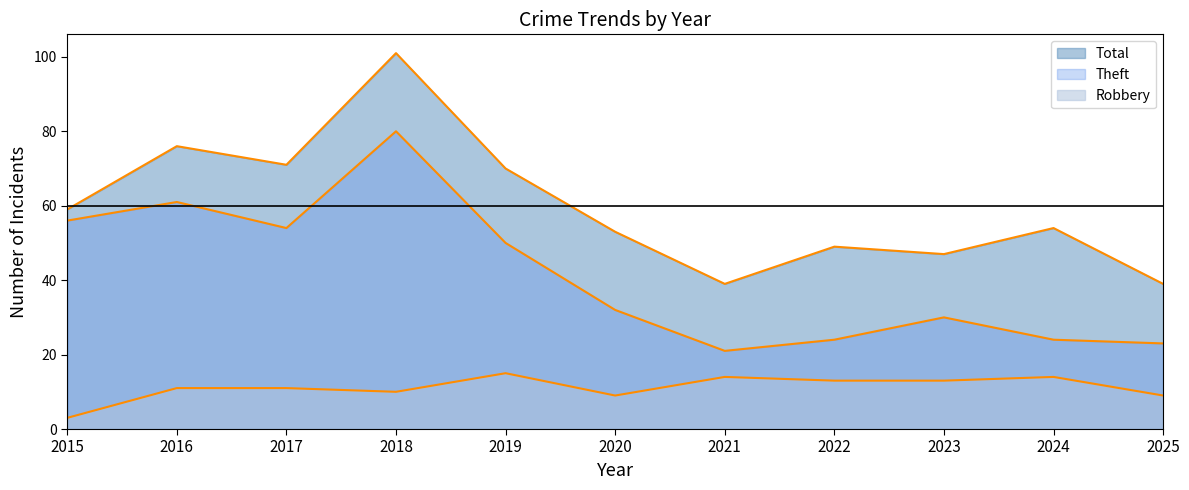

How many lines are shown in the chart?

3